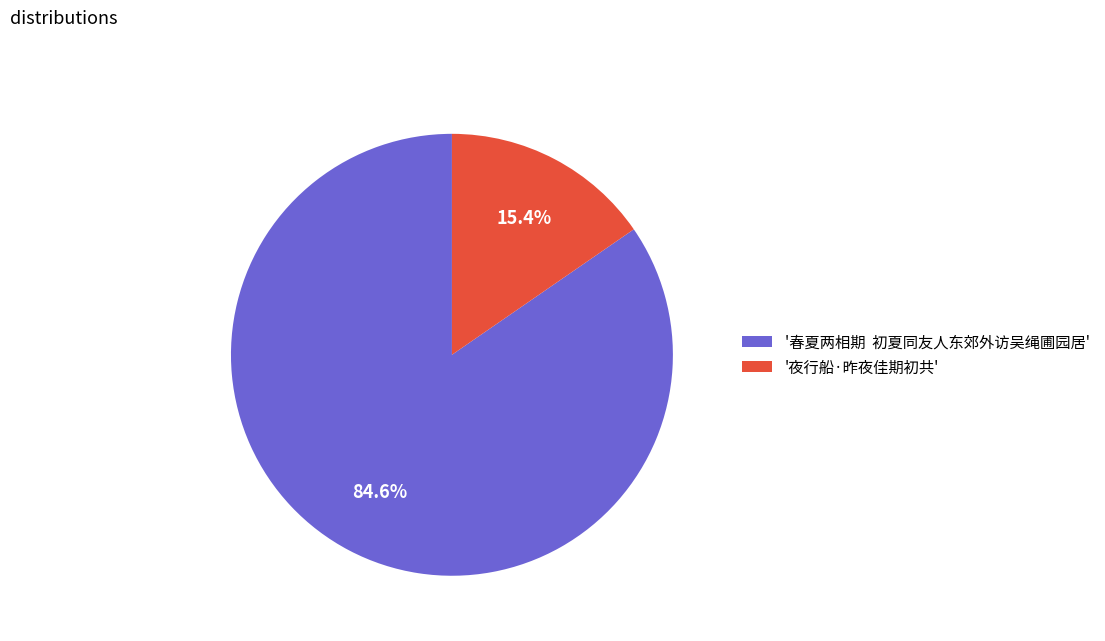

What percentage is NOT represented by '夜行船·昨夜佳期初共'?

84.6%